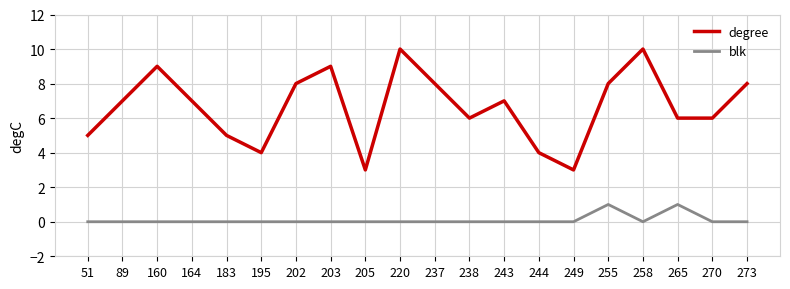

At how many categories does at least one series exceed 2?

20